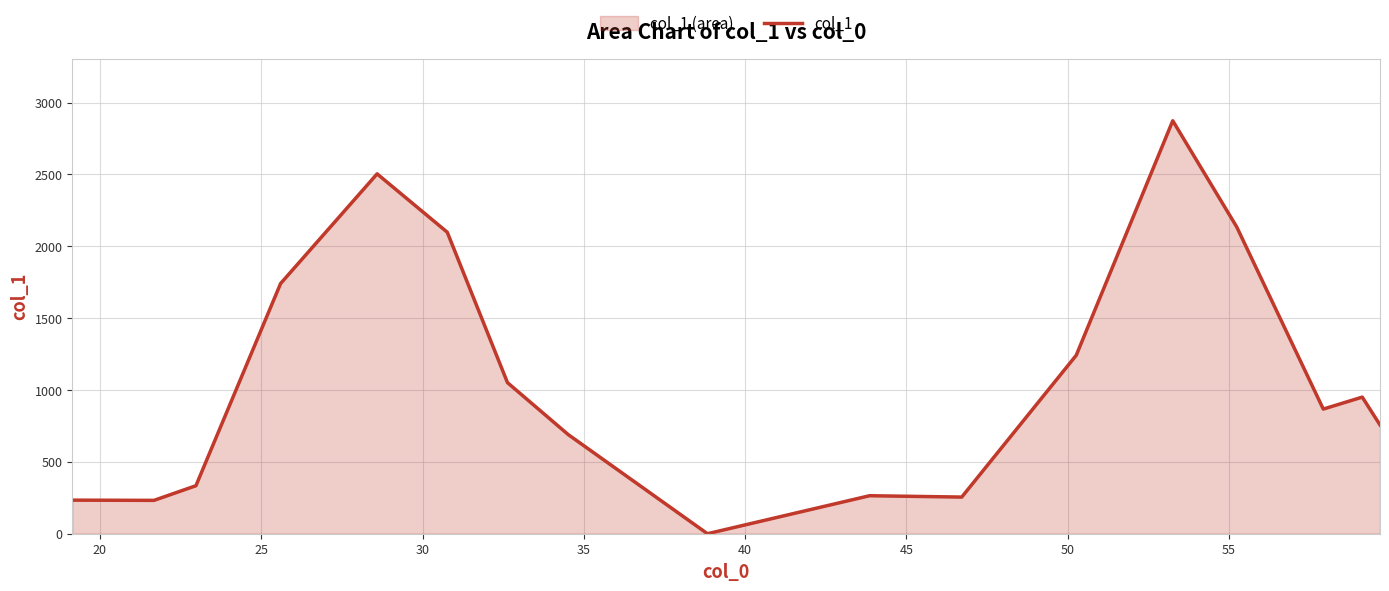

Reading left to right, transcribe all the data shown in this chart.

233.7	232.1	334.1	1741.2	2504.4	2098.2	1051.5	689.9	0.0	264.4	255.1	1242.0	2874.0	2134.9	867.4	950.7	757.0